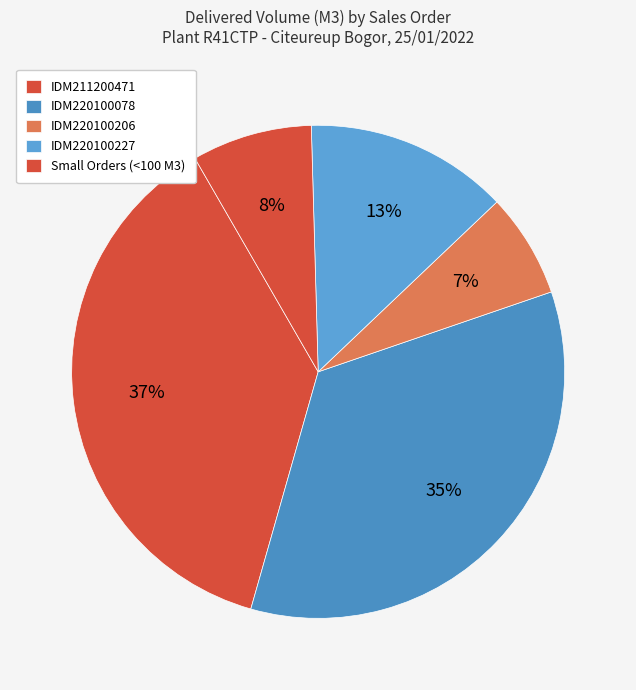

What is the largest slice in the pie chart?

SO03-IDM211200471